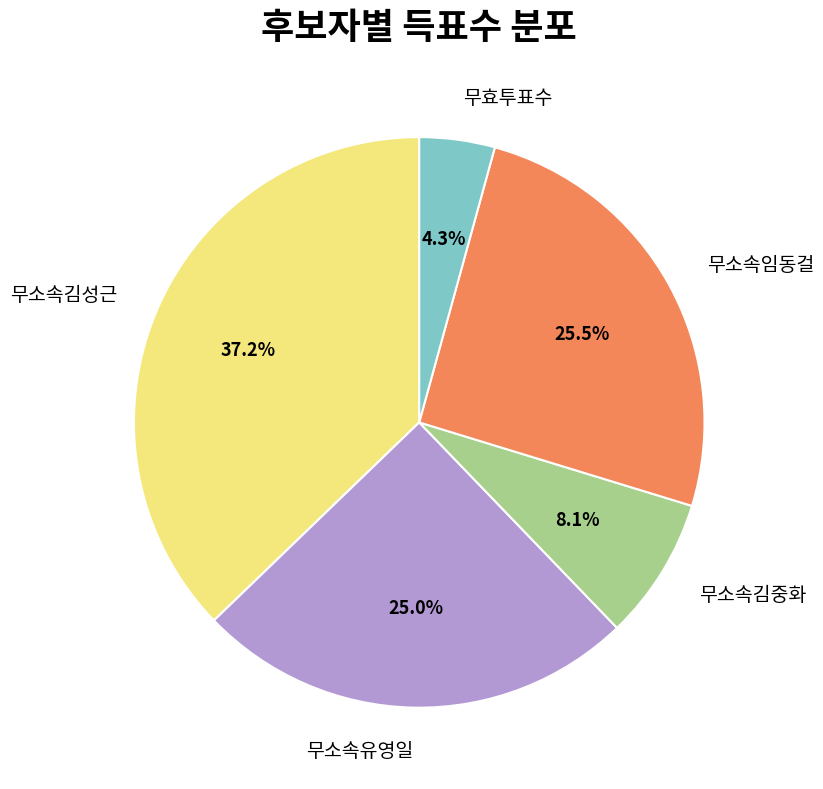

Does any single category account for the majority?

No